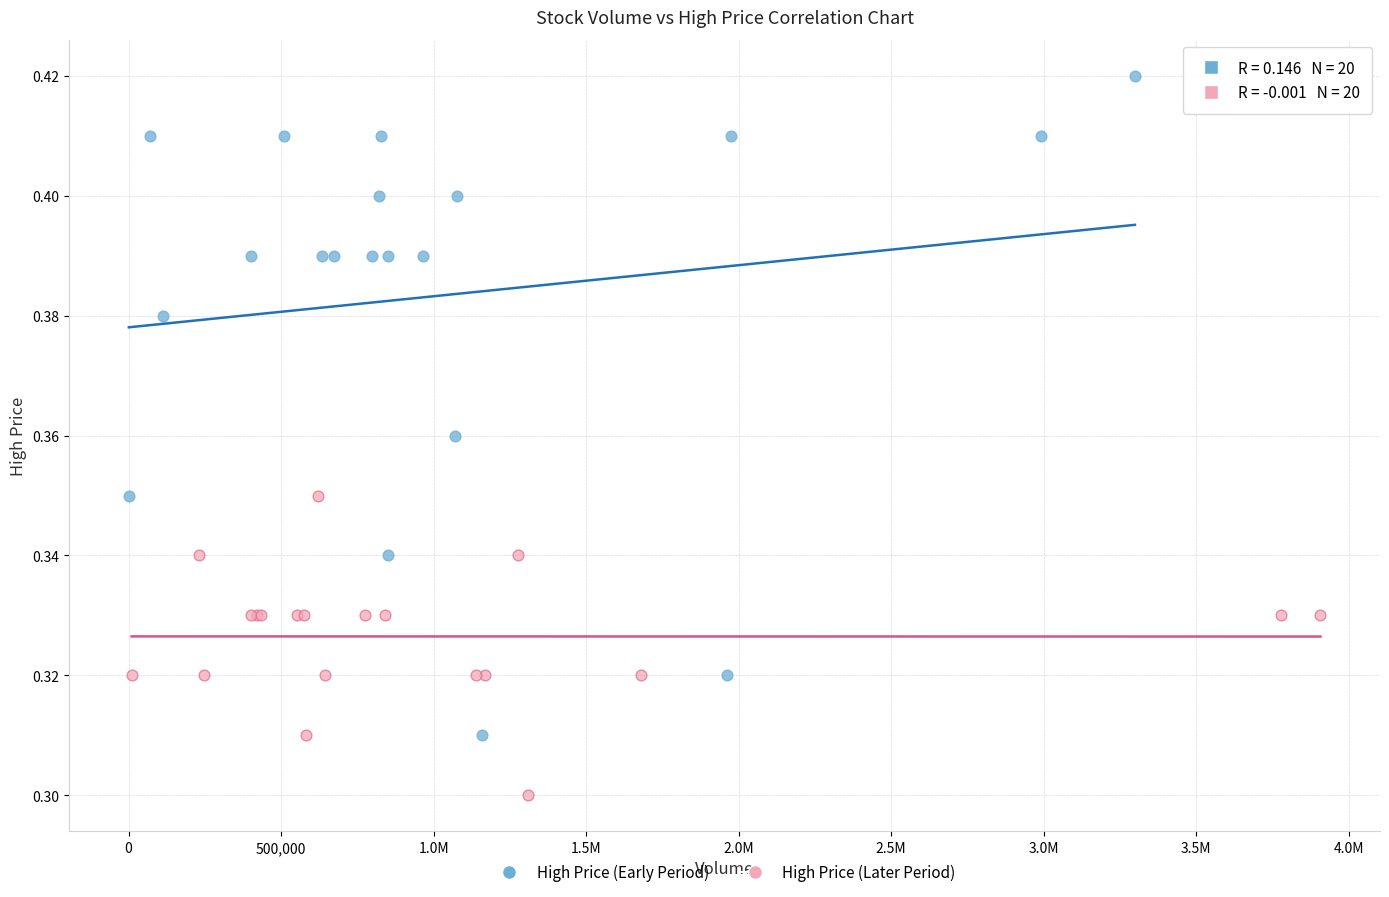

Which series reaches the maximum Y coordinate?

High Price (Early Period)